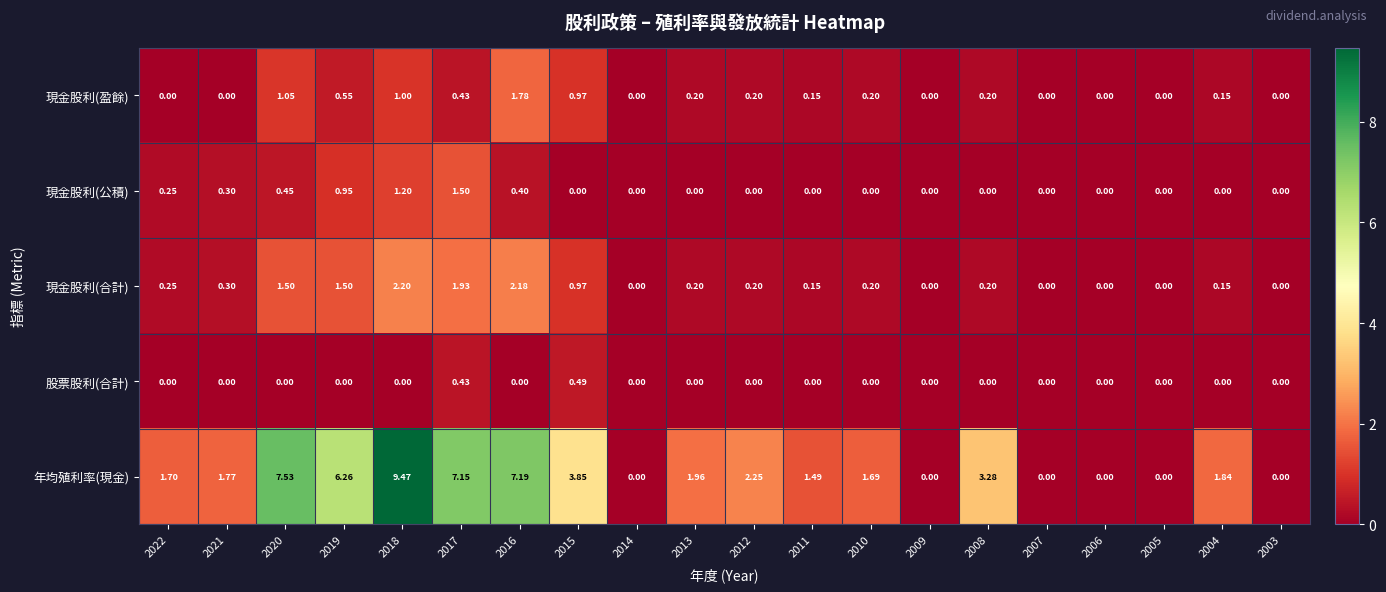

Which series has the largest total across all categories?

年均殖利率(現金)